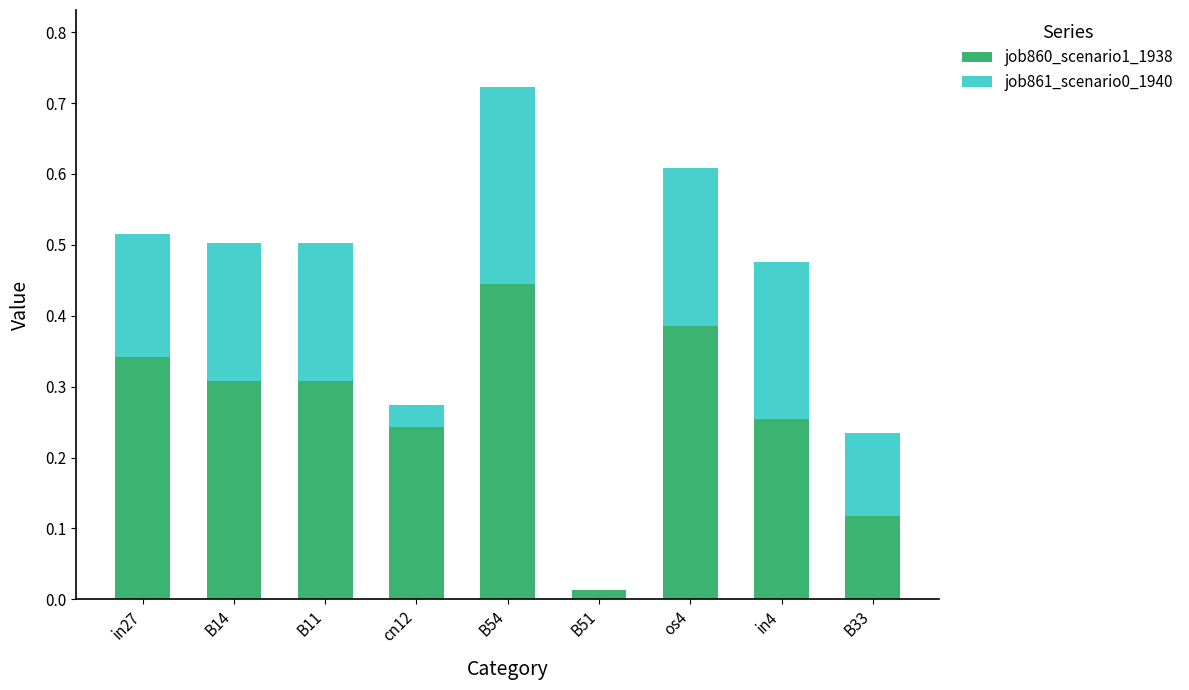

What is the total value across all series at B54?

0.7